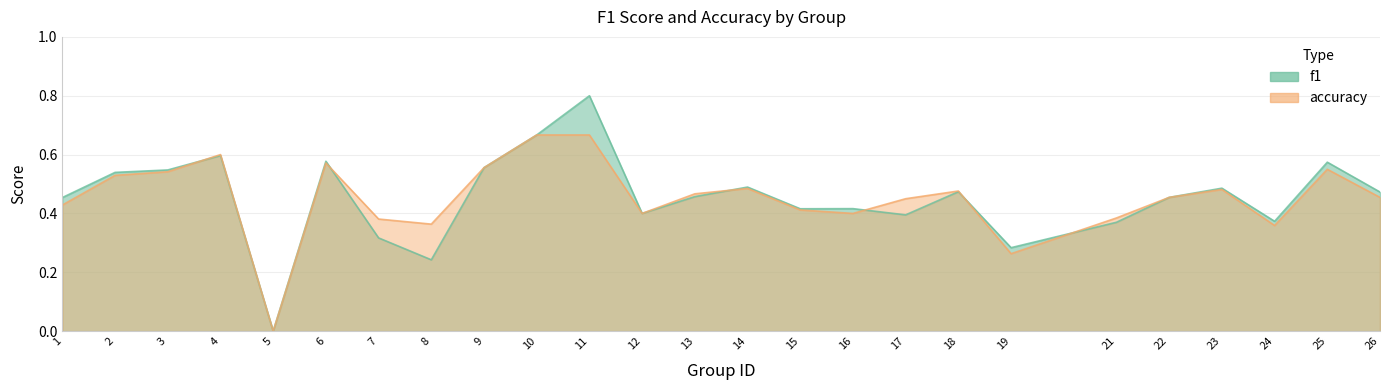

How many values in the f1 series exceed 0?

24